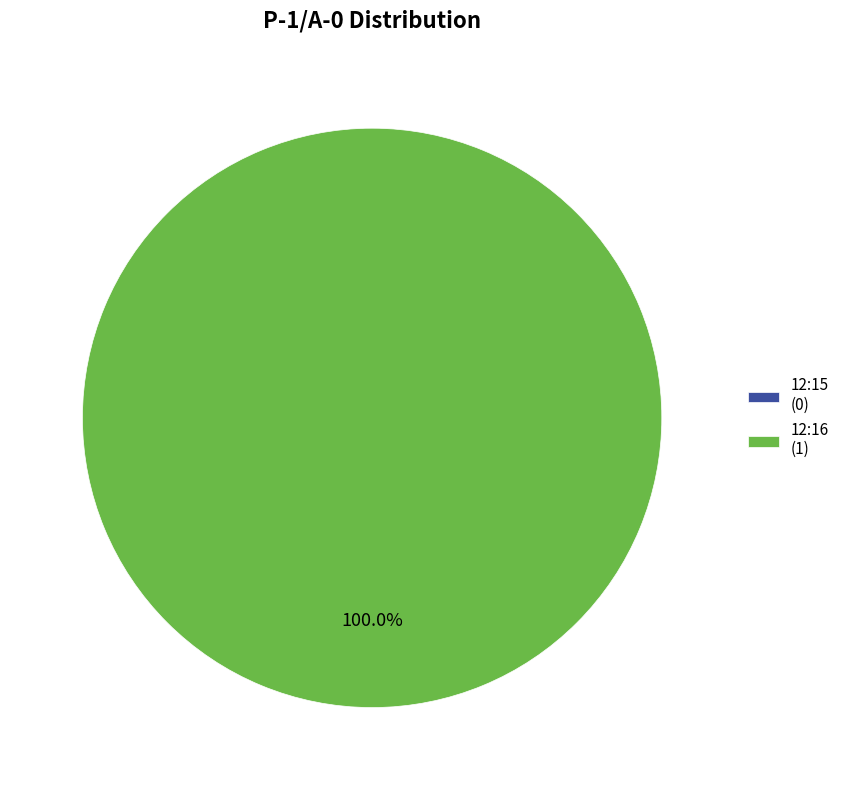

What is the total percentage of 12:16 and 12:15?

100.0%